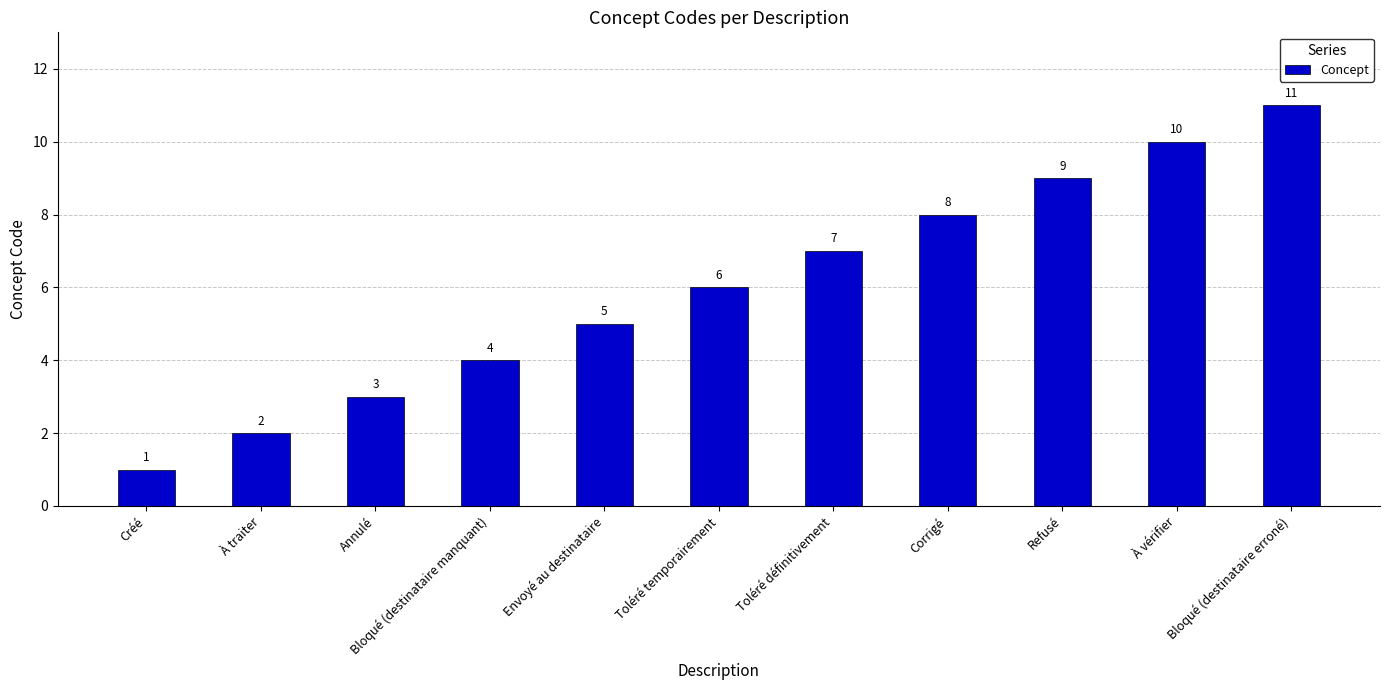

What is the value of the 2nd bar from the left?

2